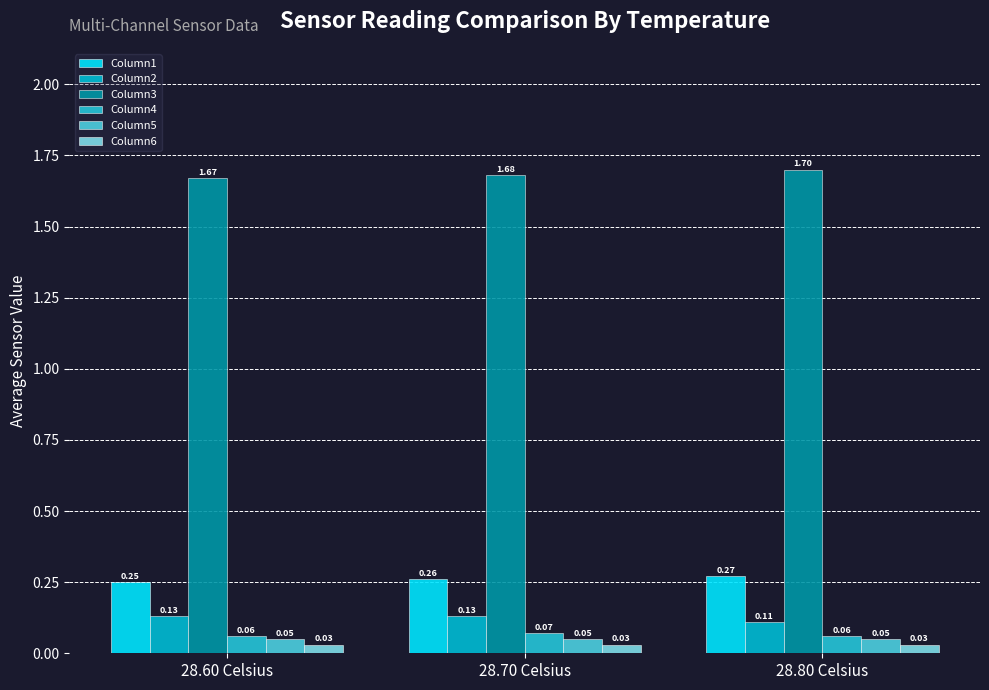

How many groups of bars are there?

3